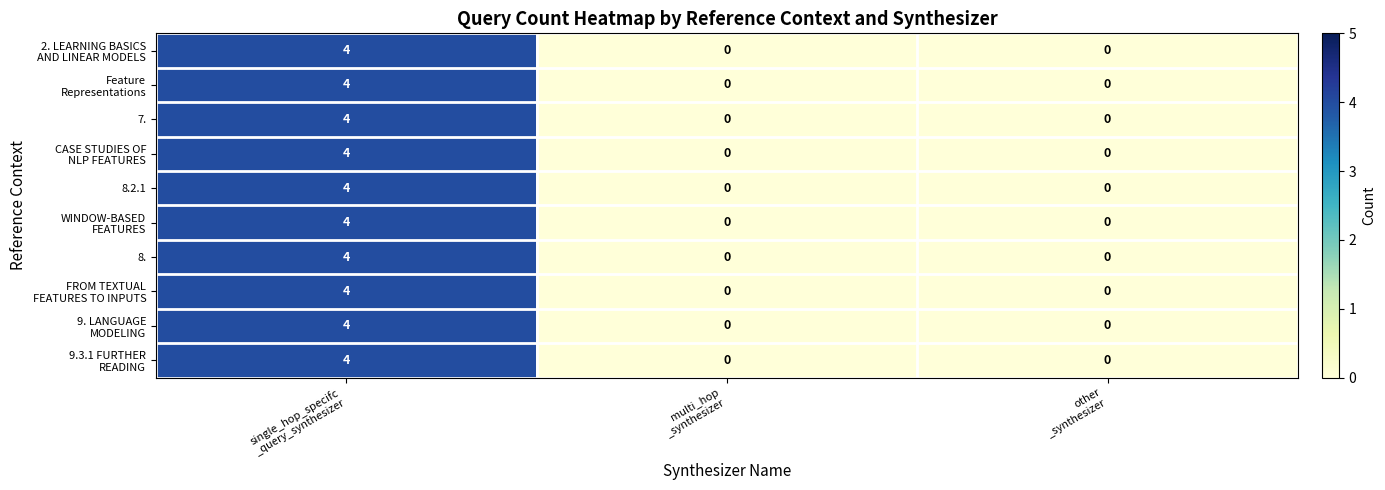

How many 8. values are between 0 and 4?

3